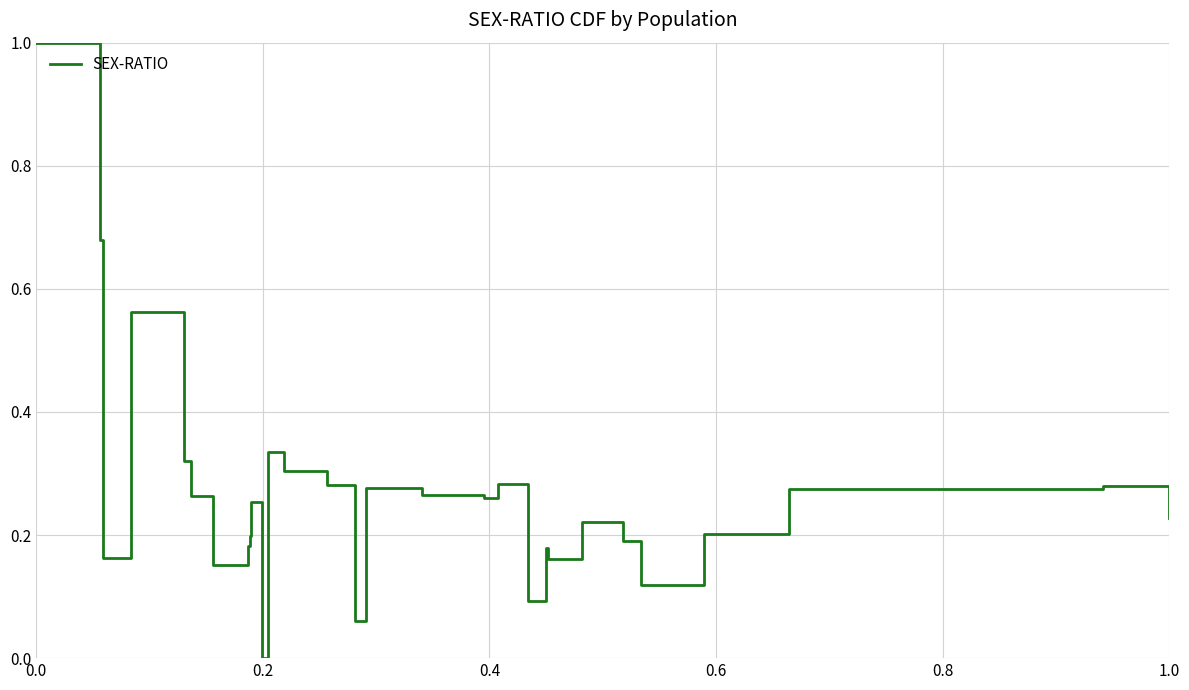

What is the difference between the maximum and minimum values?

1.0